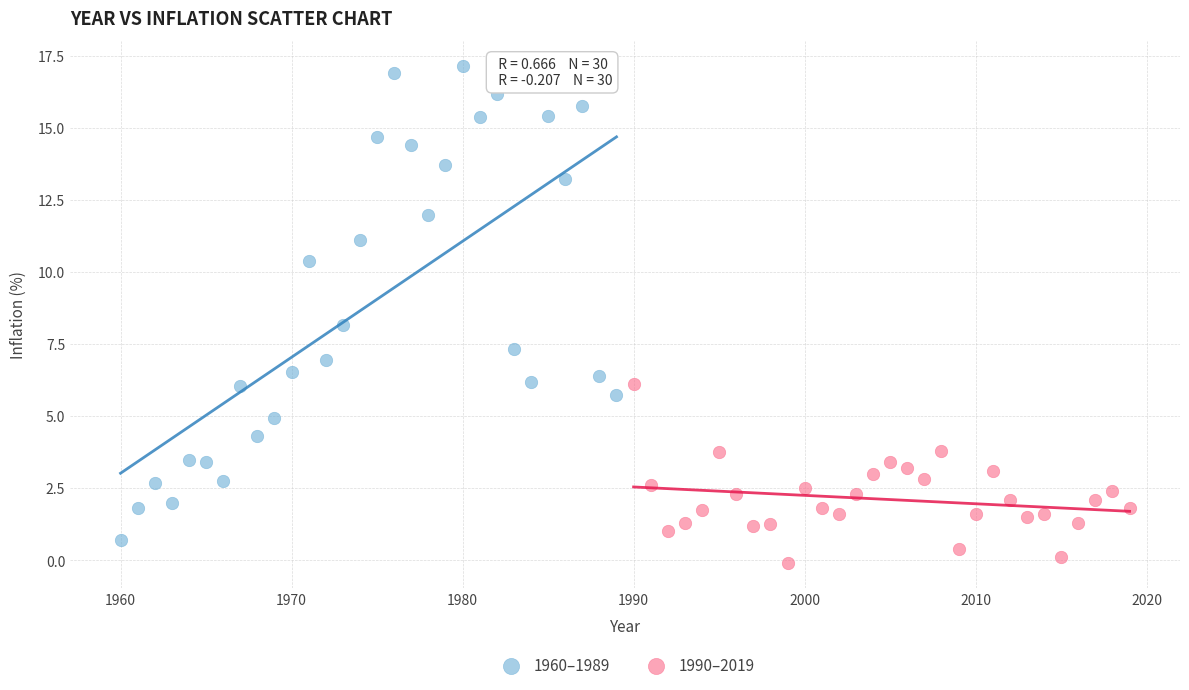

Which series reaches the maximum Y coordinate?

1960–1989